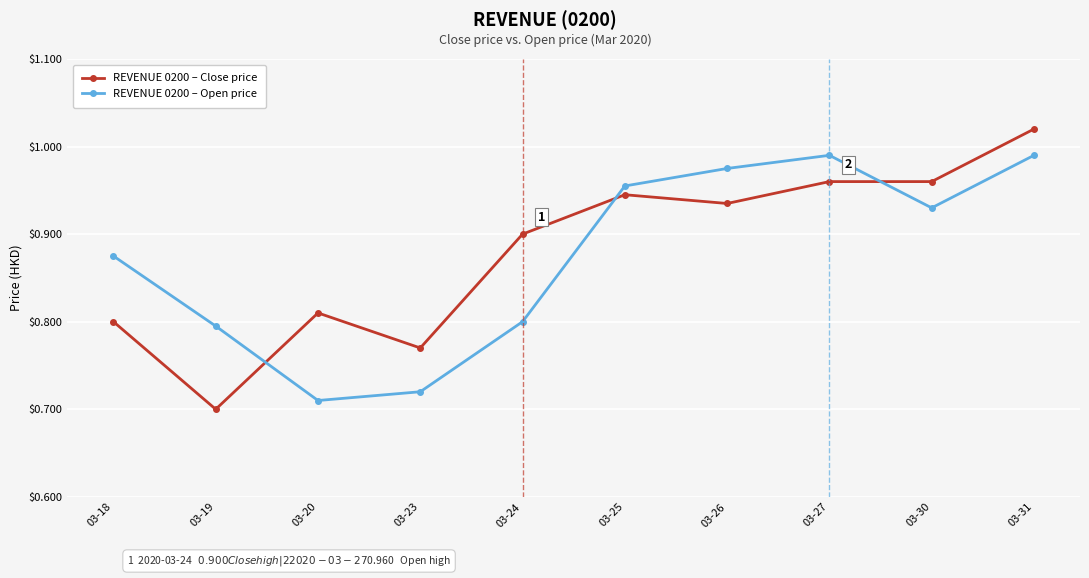

Is it true that REVENUE 0200 – Open price equals 0.7 at 03-20?

True